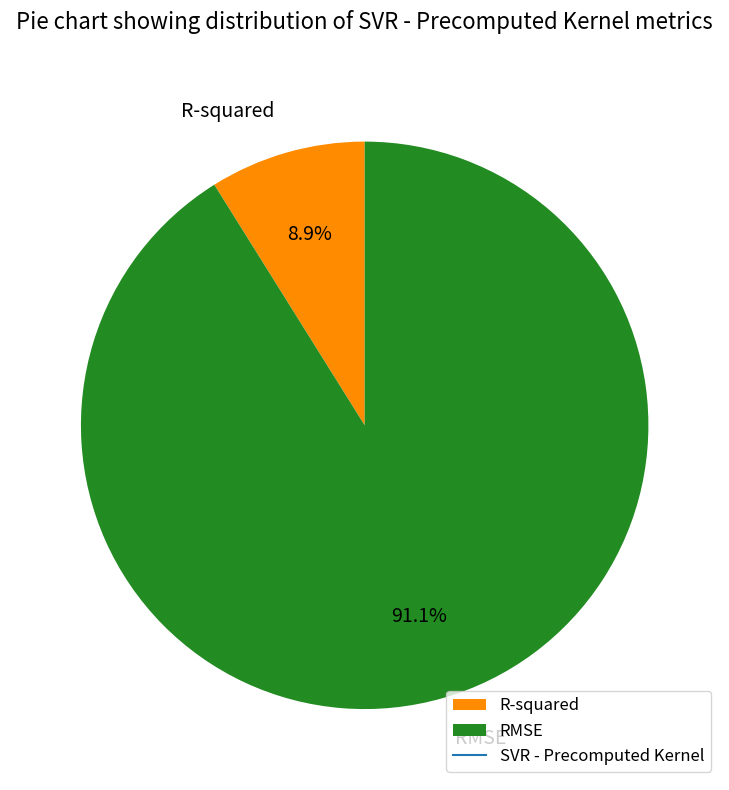

How many slices are in this pie chart?

2